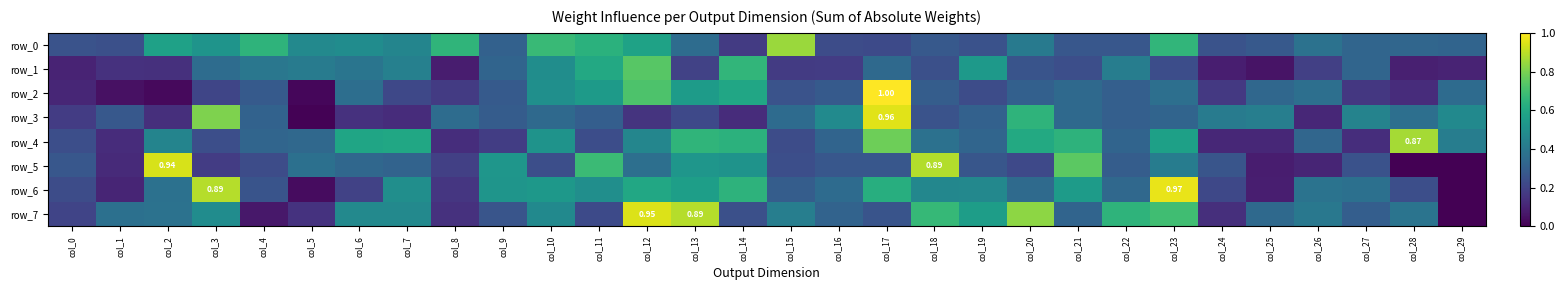

Which category has the lowest value across all series?

col_28